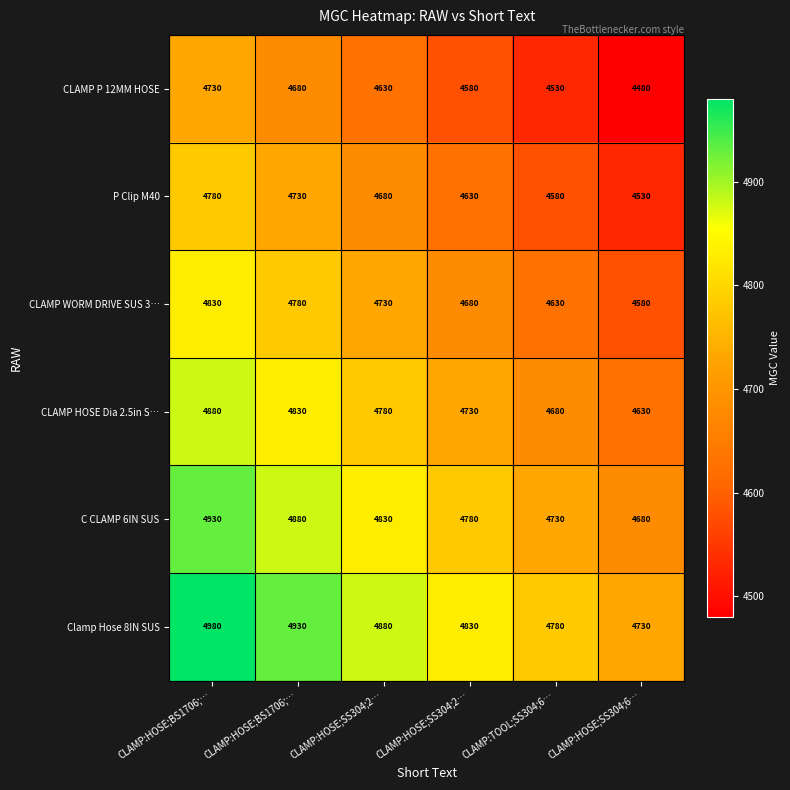

Which category has the lowest value across all series?

CLAMP:HOSE;SS304;6…